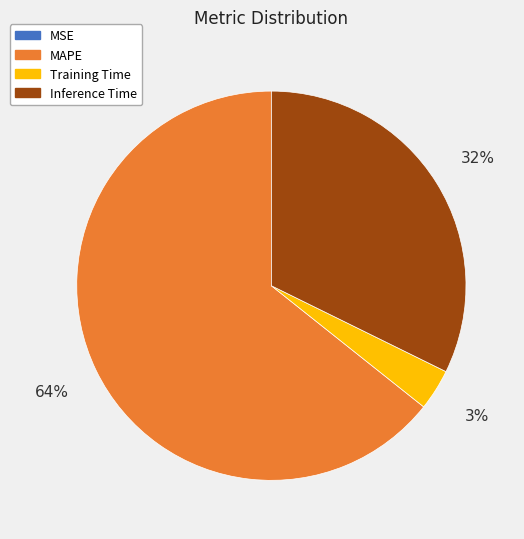

To the nearest percent, what is the average slice percentage?

25%